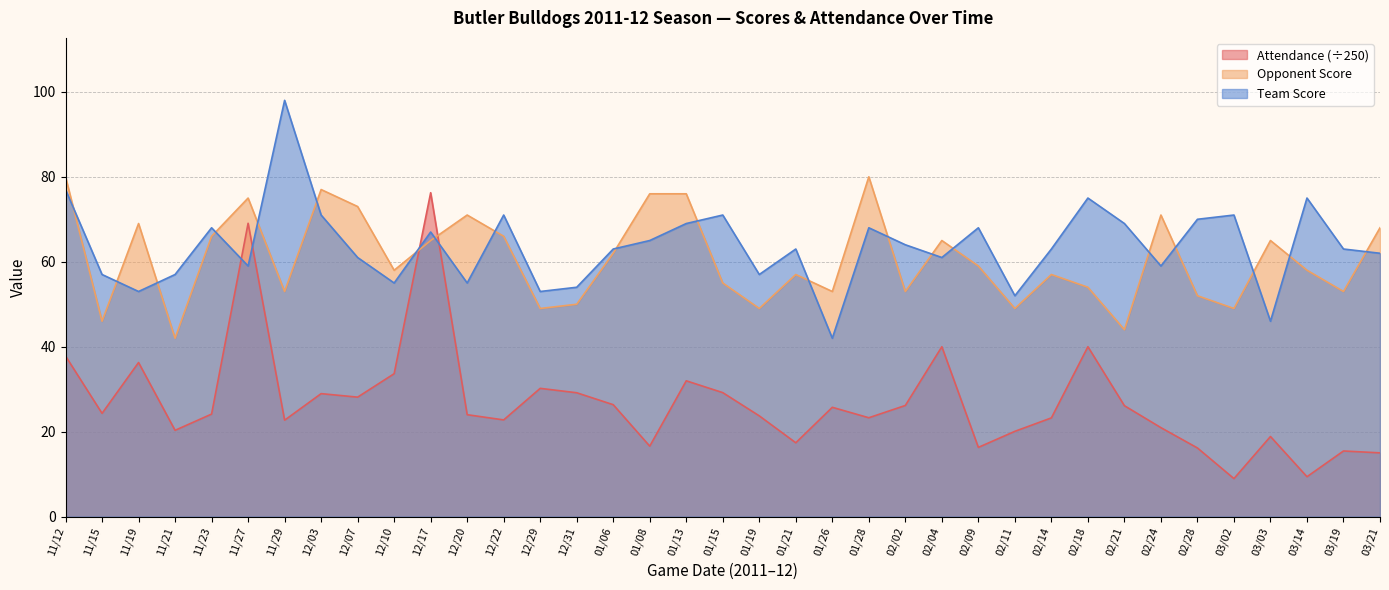

Does the chart have visible grid lines?

Yes